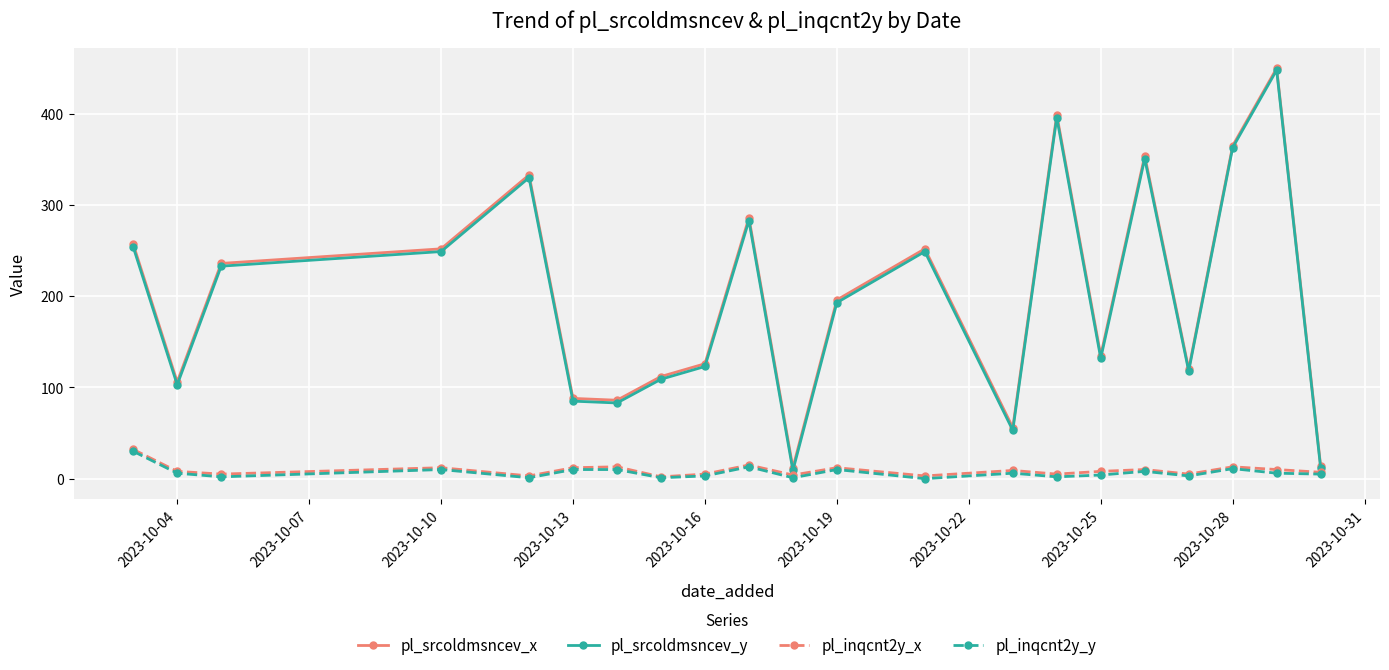

What is the highest value of the pl_srcoldmsncev_y series?

448